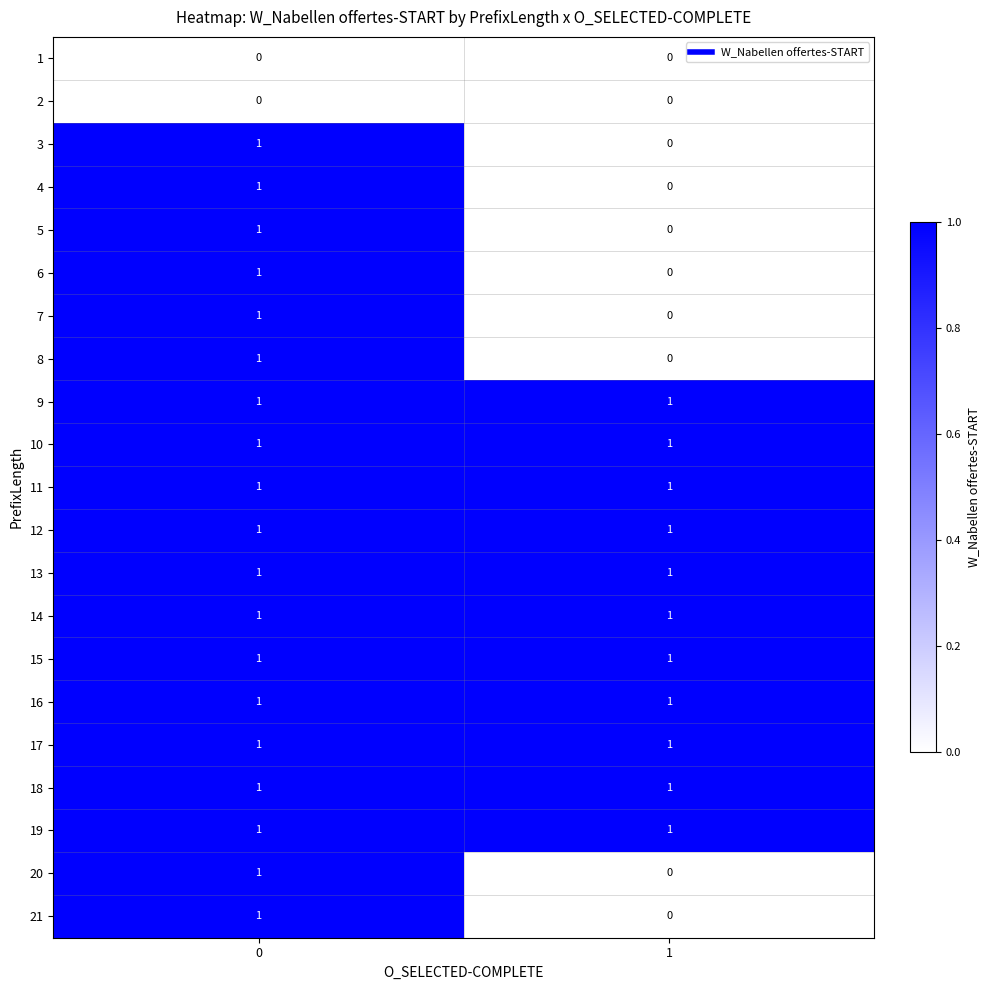

Is it true that 4 equals 1 at 0?

True